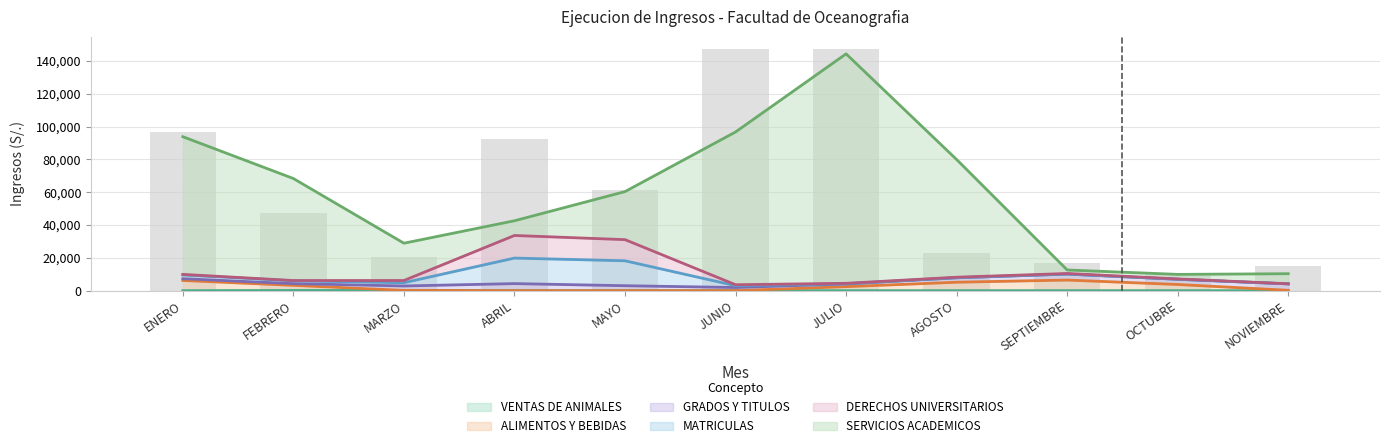

Is the value of SERVICIOS ACADEMICOS at OCTUBRE greater than the value of ALIMENTOS Y BEBIDAS at AGOSTO?

Yes